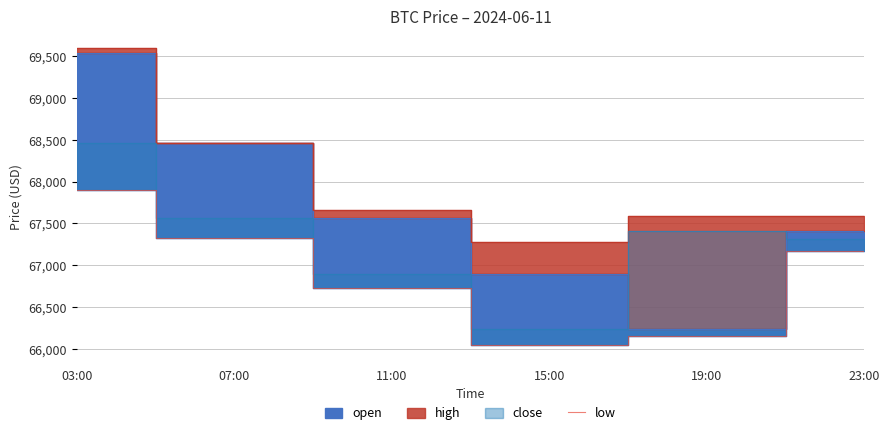

At which label is low closest to 66975?

23:00